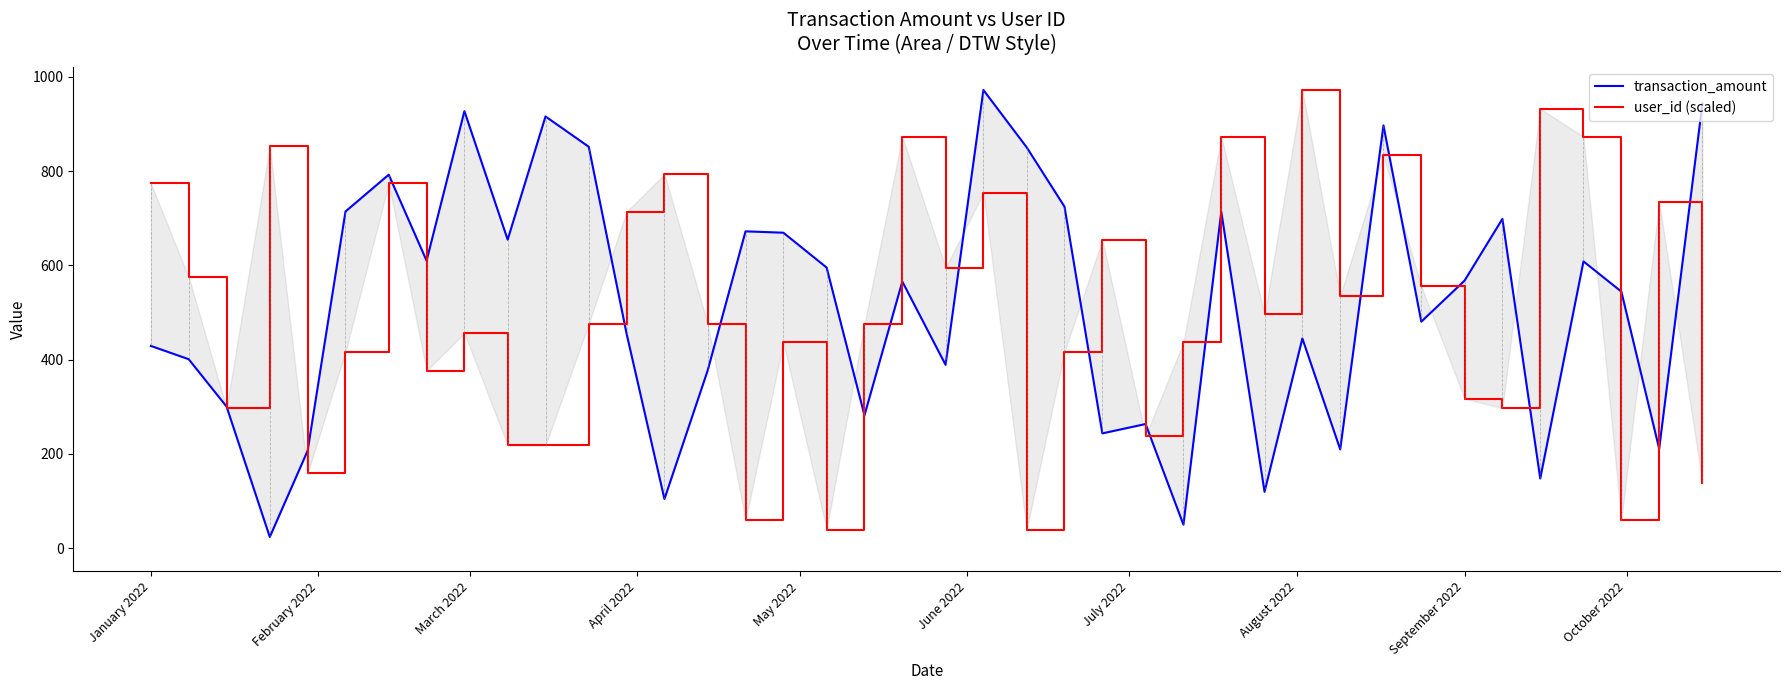

What is the highest value of the transaction_amount series?

972.0